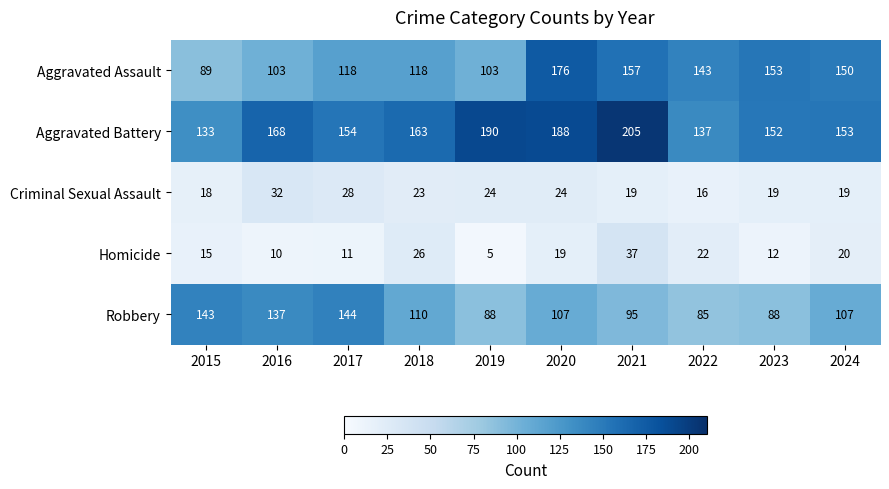

Rank the series at 2018 from lowest to highest value.

Criminal Sexual Assault, Homicide, Robbery, Aggravated Assault, Aggravated Battery